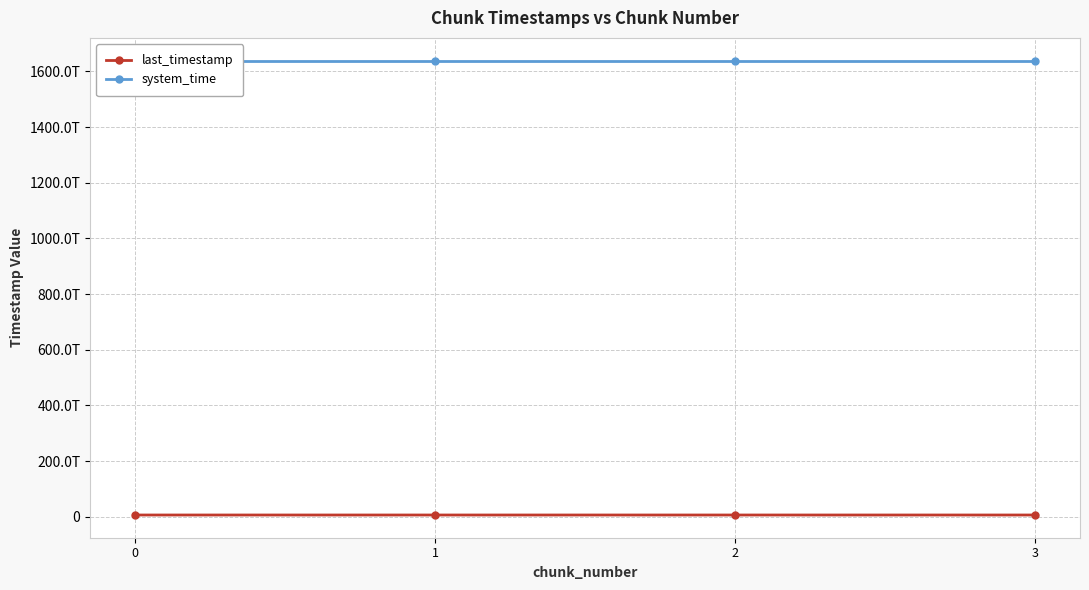

How many distinct data groups are displayed?

2